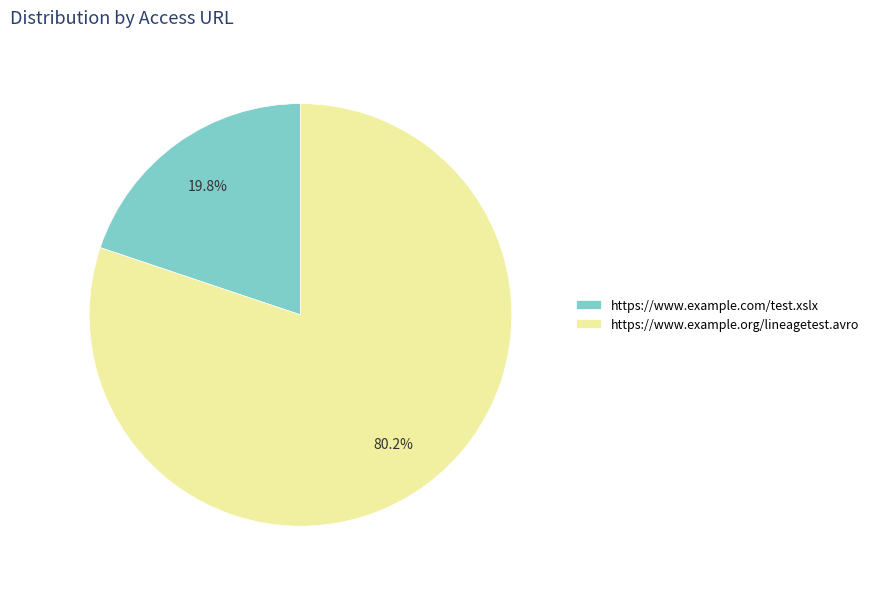

What percentage is the https://www.example.org/lineagetest.avro slice, to the nearest percent?

80%